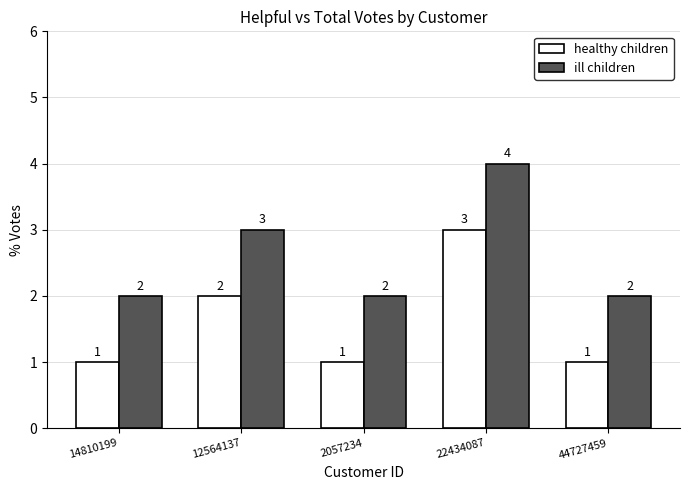

What are all the series names shown in the legend?

healthy children, ill children